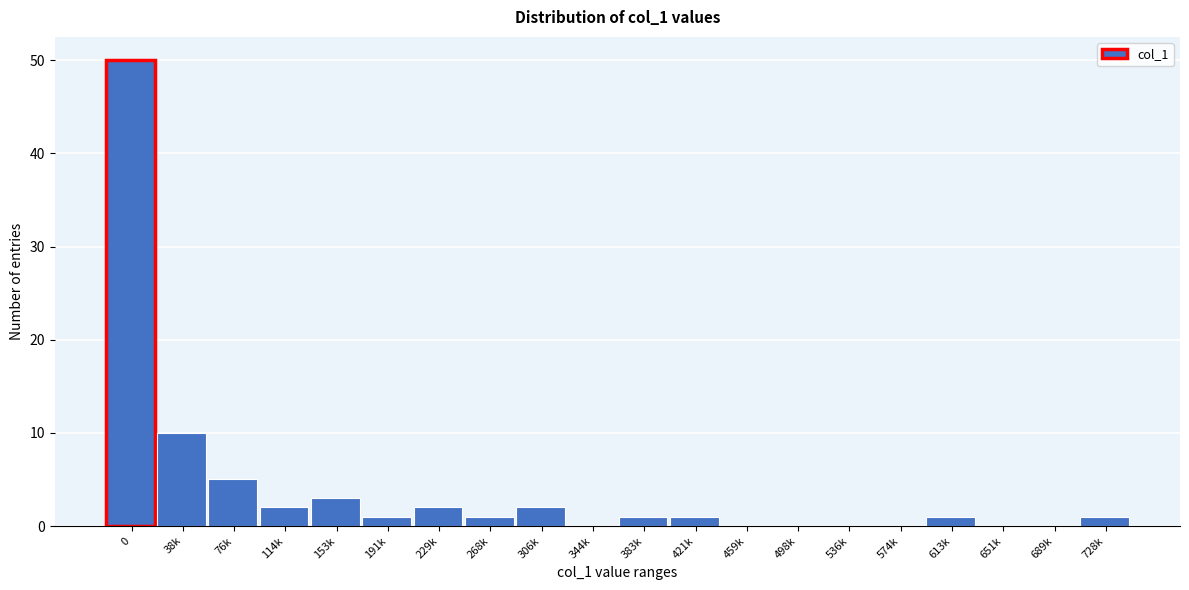

Reading left to right, transcribe all the data shown in this chart.

0=50	38k=10	76k=5	114k=2	153k=3	191k=1	229k=2	268k=1	306k=2	344k=0	383k=1	421k=1	459k=0	498k=0	536k=0	574k=0	613k=1	651k=0	689k=0	728k=1